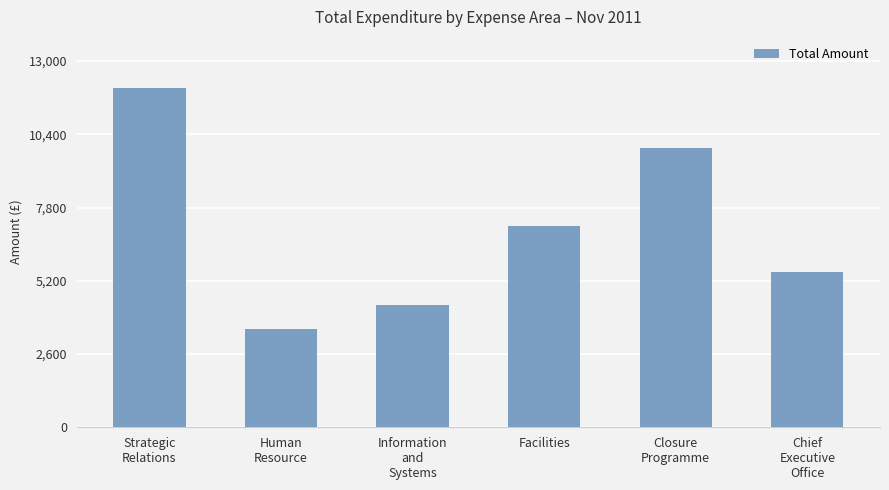

What position from the left is Human
Resource?

2